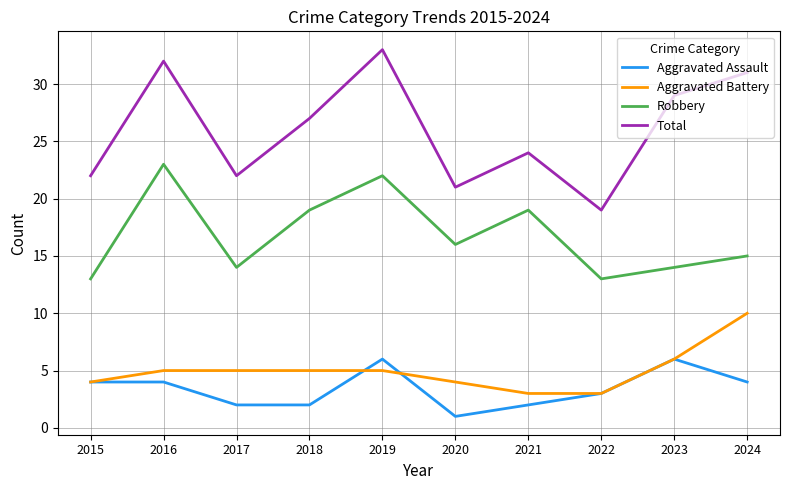

What is the smallest value displayed?

1